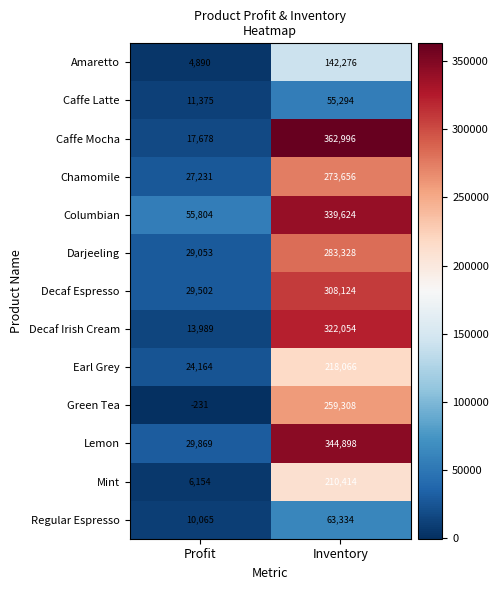

Reading left to right, what are all the values shown in this chart?

Amaretto: Profit=4890	Inventory=142276
Caffe Latte: Profit=11375	Inventory=55294
Caffe Mocha: Profit=17678	Inventory=362996
Chamomile: Profit=27231	Inventory=273656
Columbian: Profit=55804	Inventory=339624
Darjeeling: Profit=29053	Inventory=283328
Decaf Espresso: Profit=29502	Inventory=308124
Decaf Irish Cream: Profit=13989	Inventory=322054
Earl Grey: Profit=24164	Inventory=218066
Green Tea: Profit=-231	Inventory=259308
Lemon: Profit=29869	Inventory=344898
Mint: Profit=6154	Inventory=210414
Regular Espresso: Profit=10065	Inventory=63334